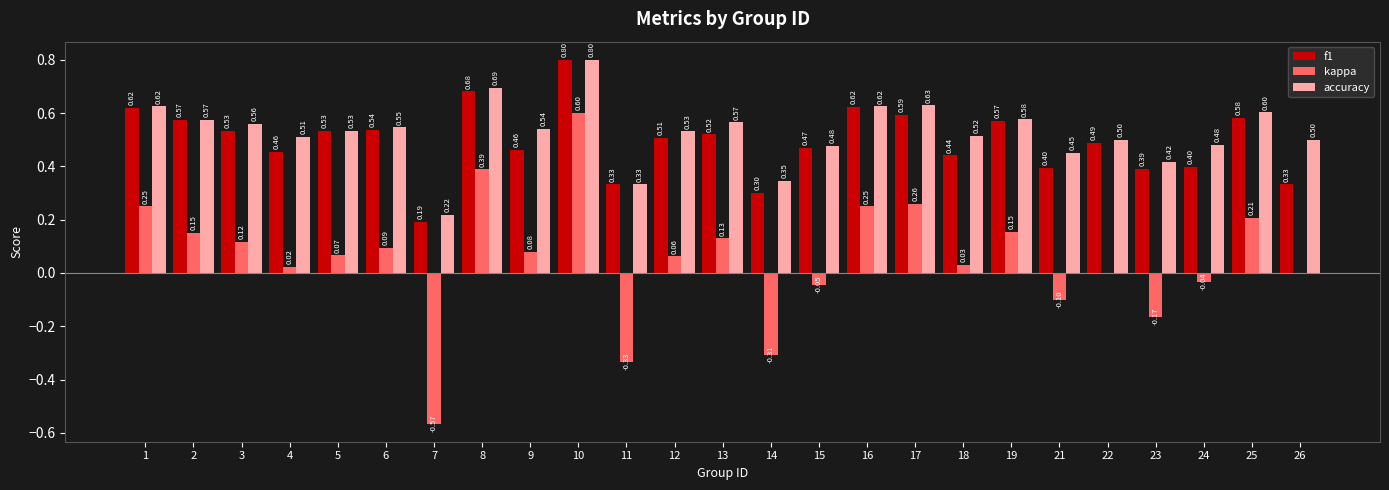

What is the sum of all f1 values?

12.3